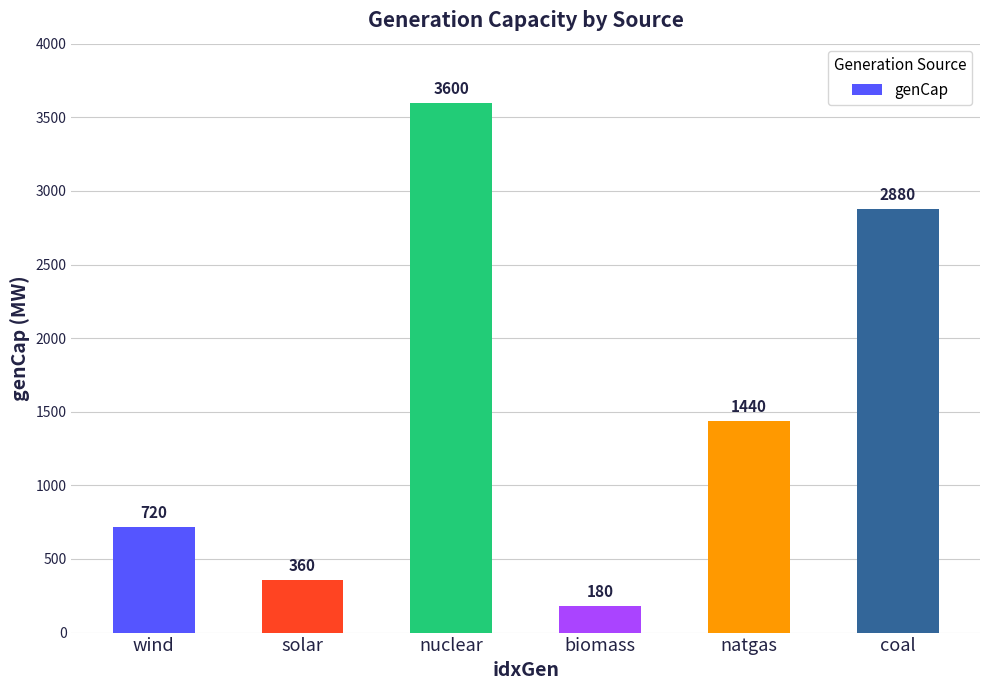

Between wind and solar, which is larger?

wind